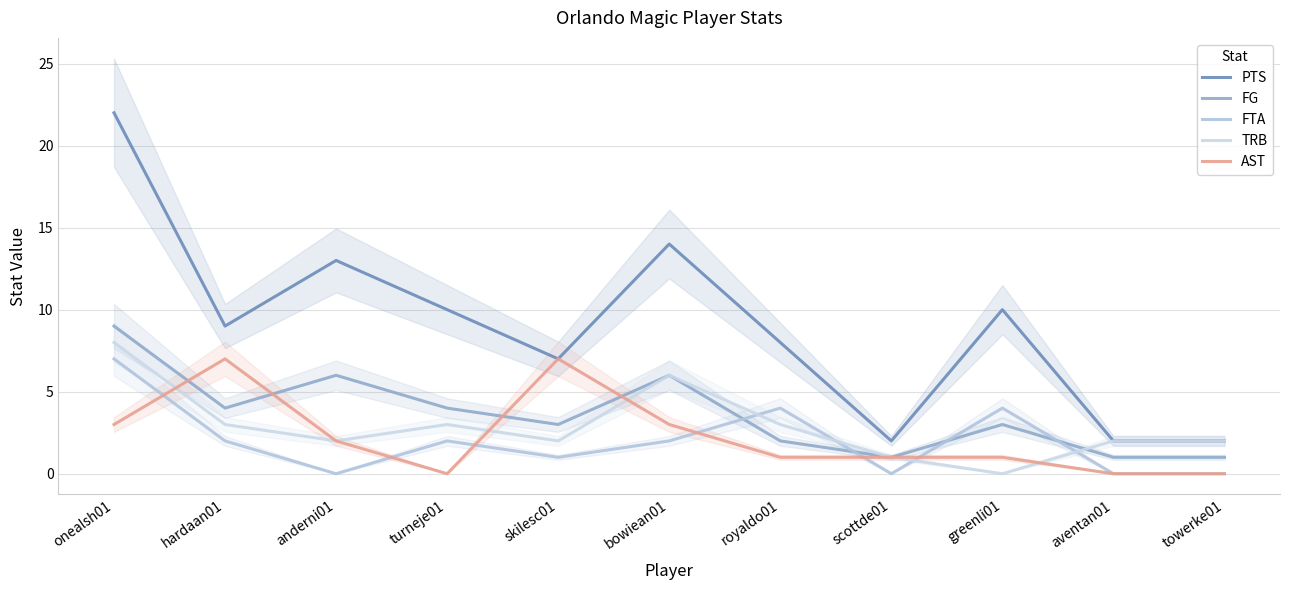

What is the total value across all series at scottde01?

5